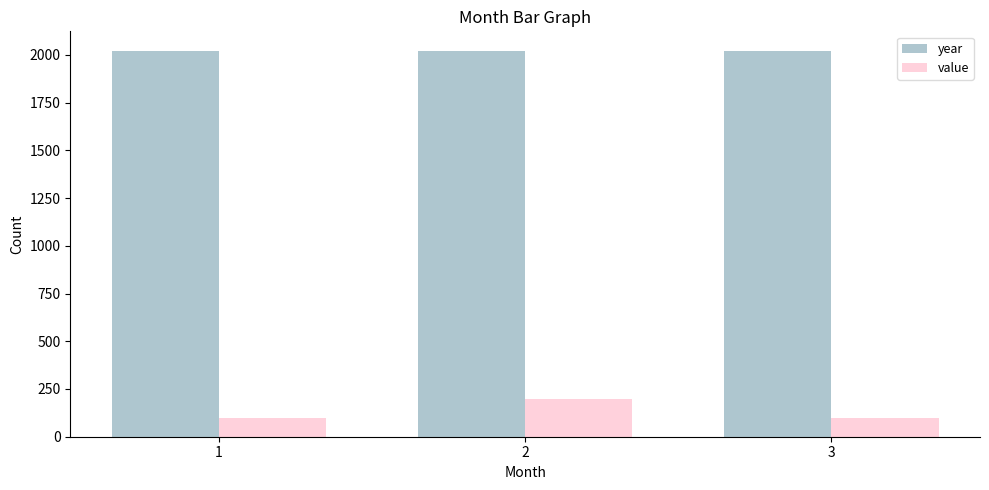

Count the number of data series in this chart.

2